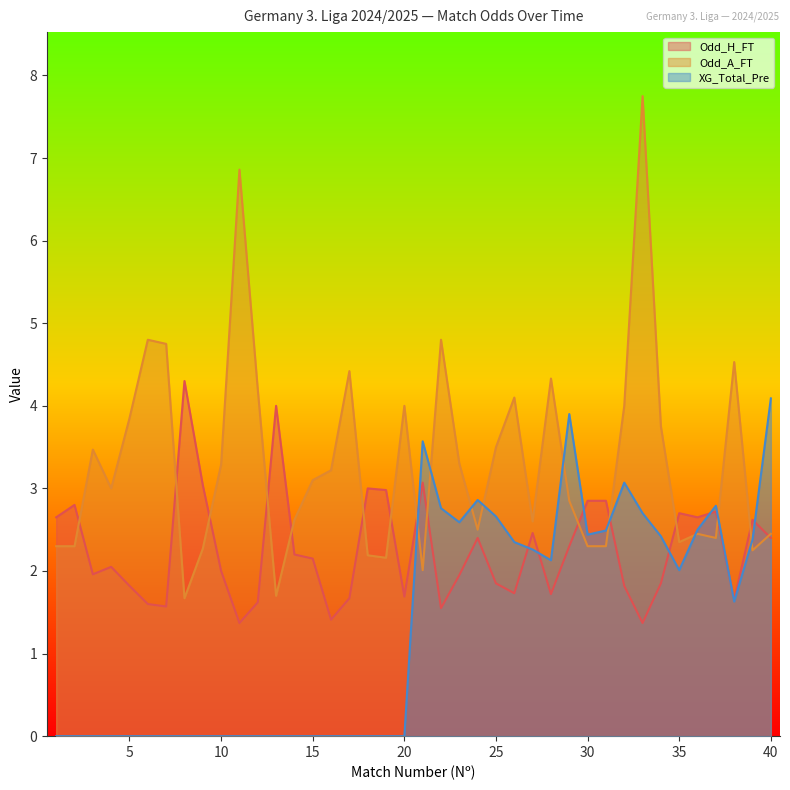

What is the value of the Odd_H_FT point at the 38th from the left?

1.6